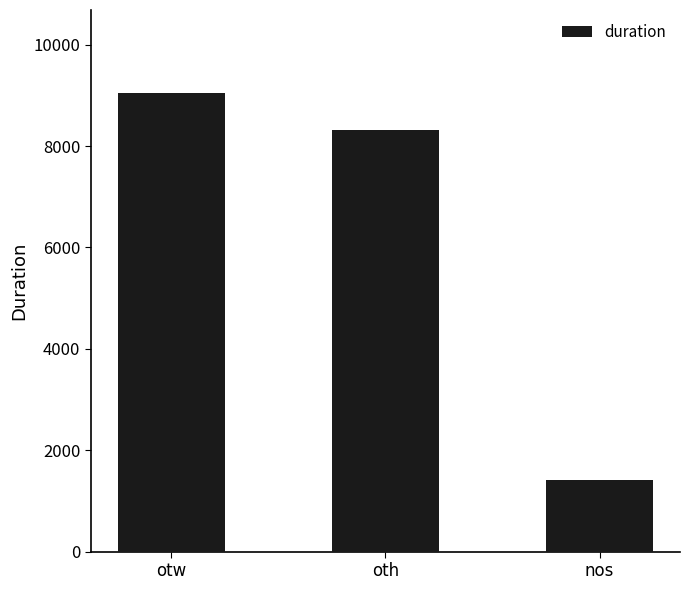

Does the chart contain stacked bars?

No